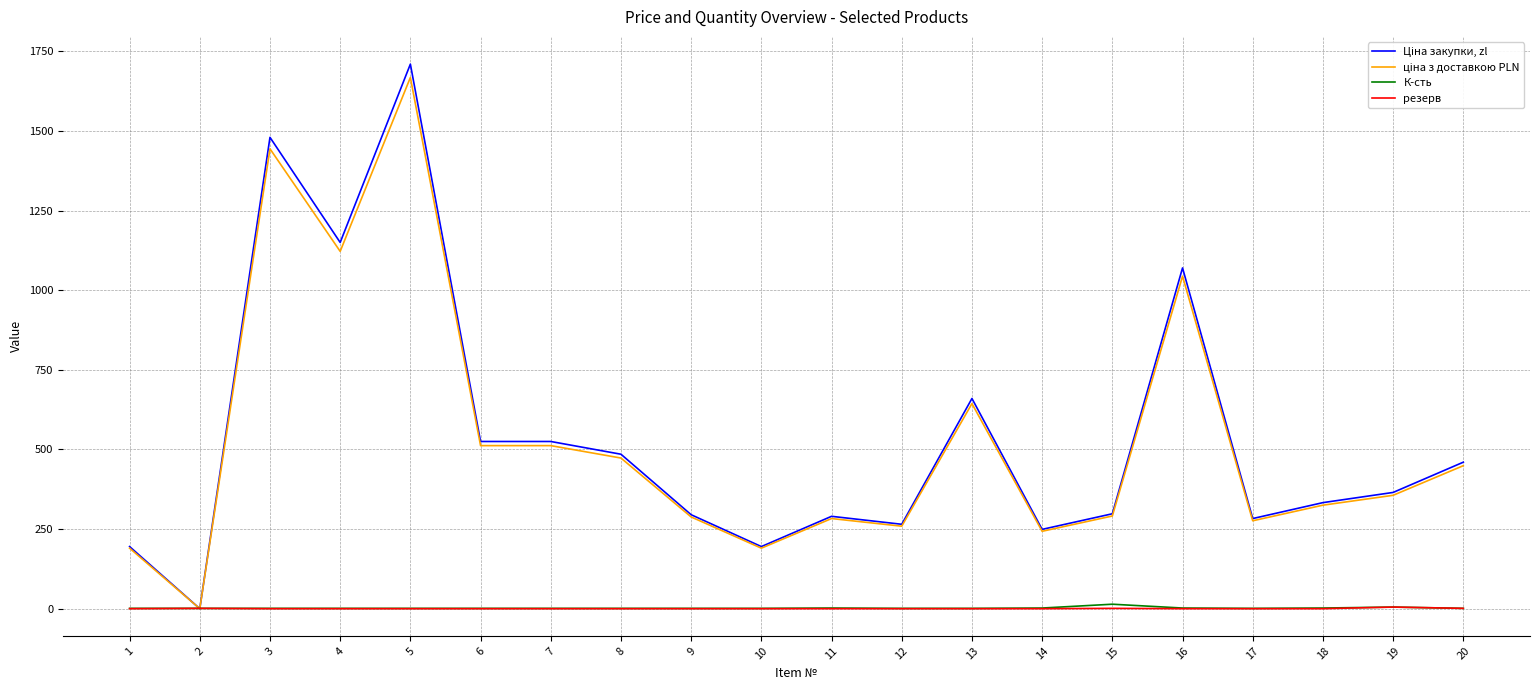

The value of резерв at 11 is 0. True or false?

True